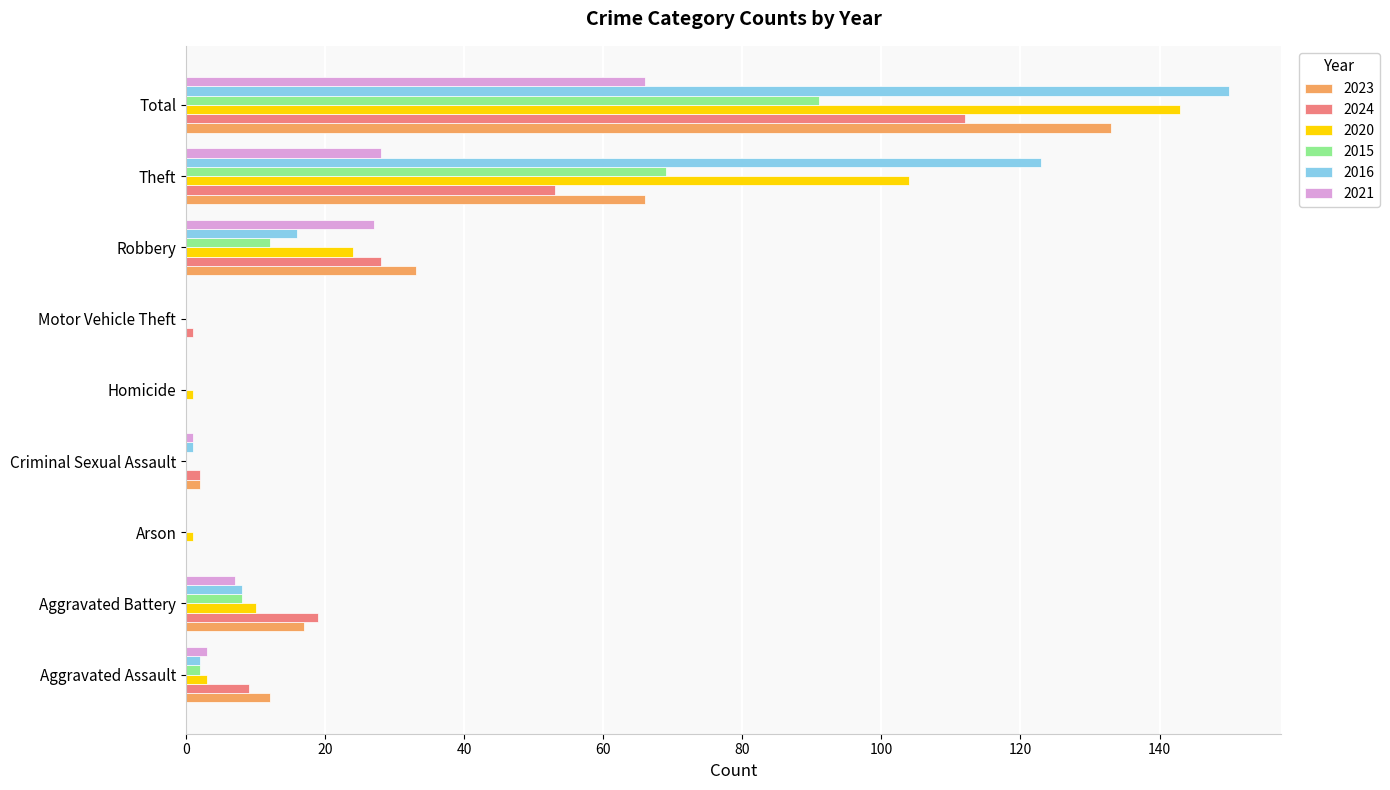

What is the maximum value for 2023?

133